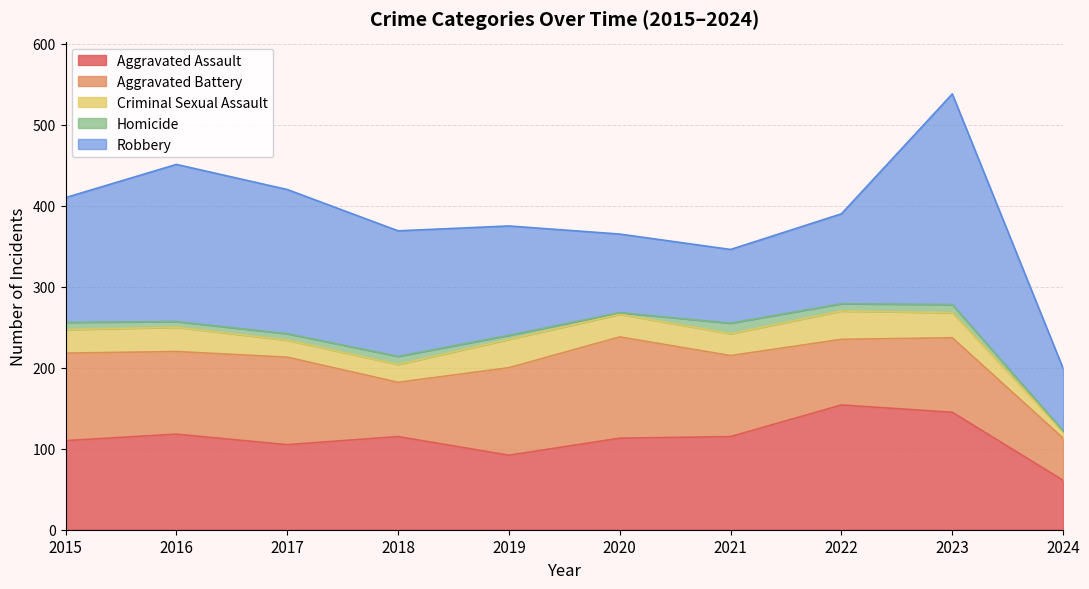

At how many categories does at least one series exceed 203?

1